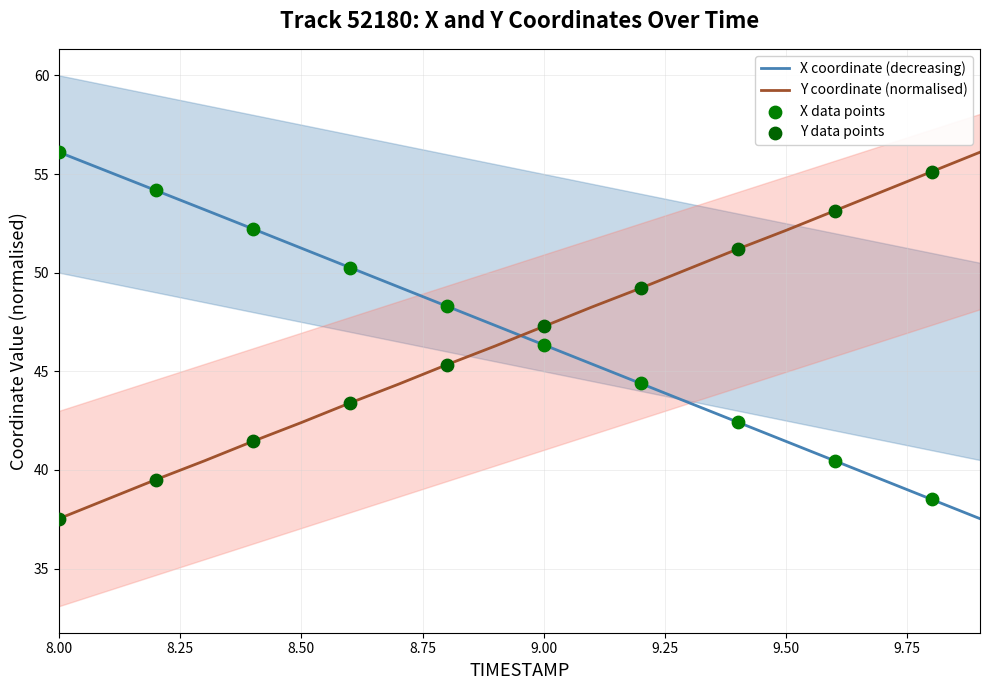

Which series has the largest total across all categories?

X